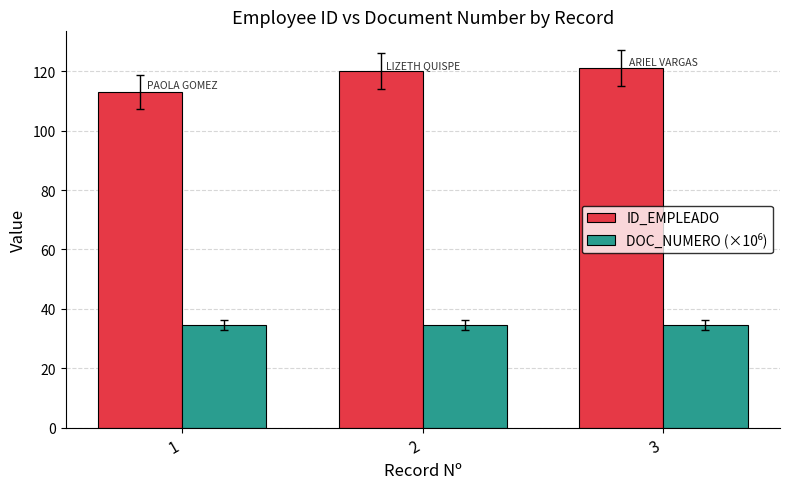

The value of ID_EMPLEADO at 3 is 165.3. True or false?

False